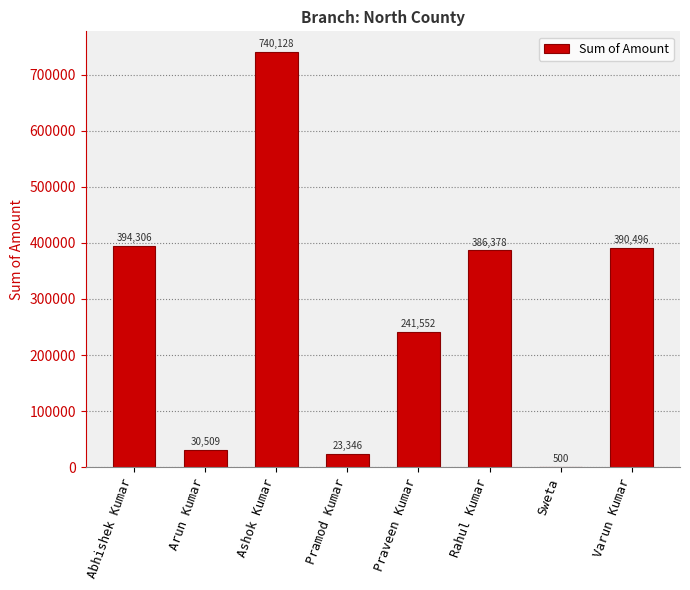

Reading left to right, what are all the values shown in this chart?

Abhishek Kumar=394306	Arun Kumar=30509	Ashok Kumar=740128	Pramod Kumar=23346	Praveen Kumar=241552	Rahul Kumar=386378	Sweta=500	Varun Kumar=390496